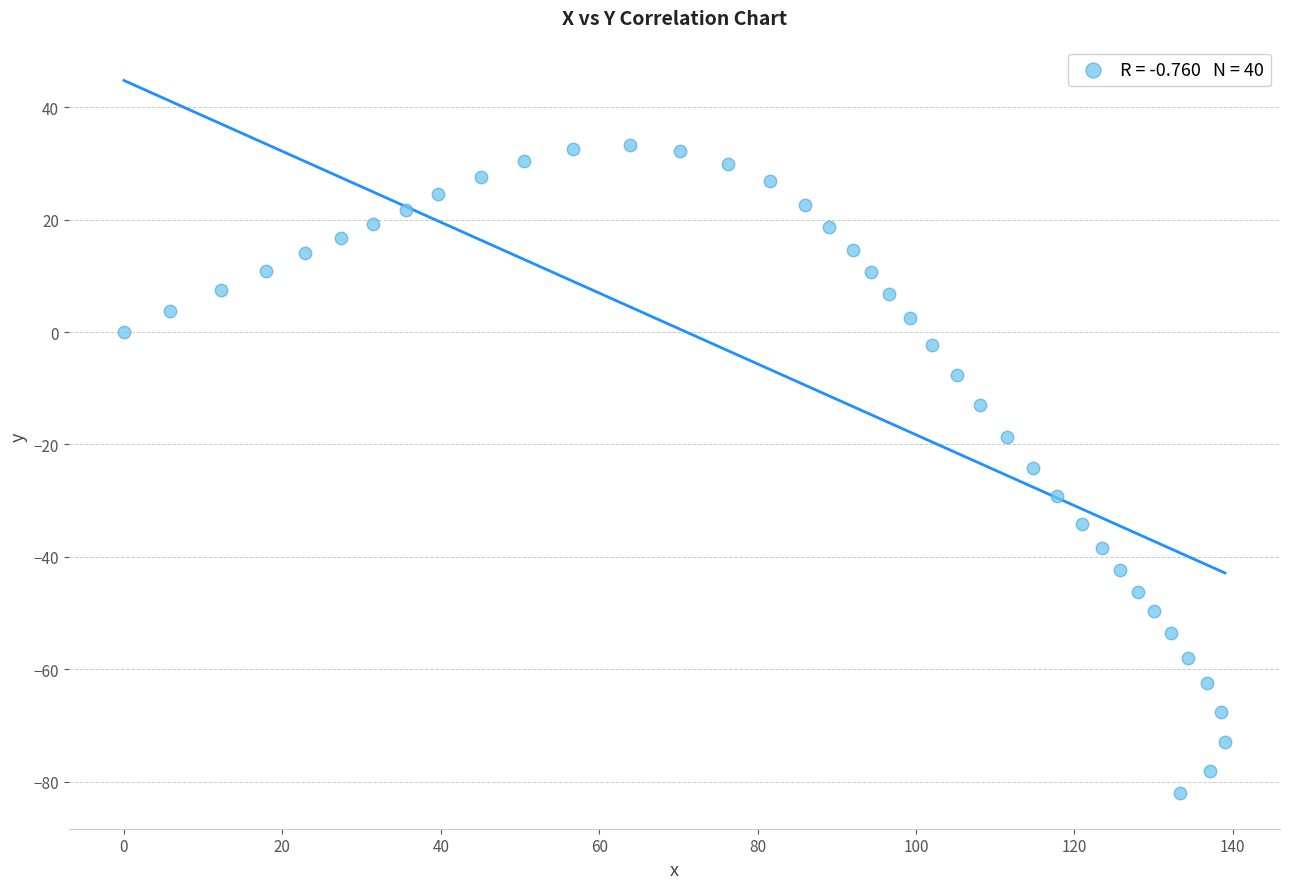

What is the range of X values (max minus min)?

139.0